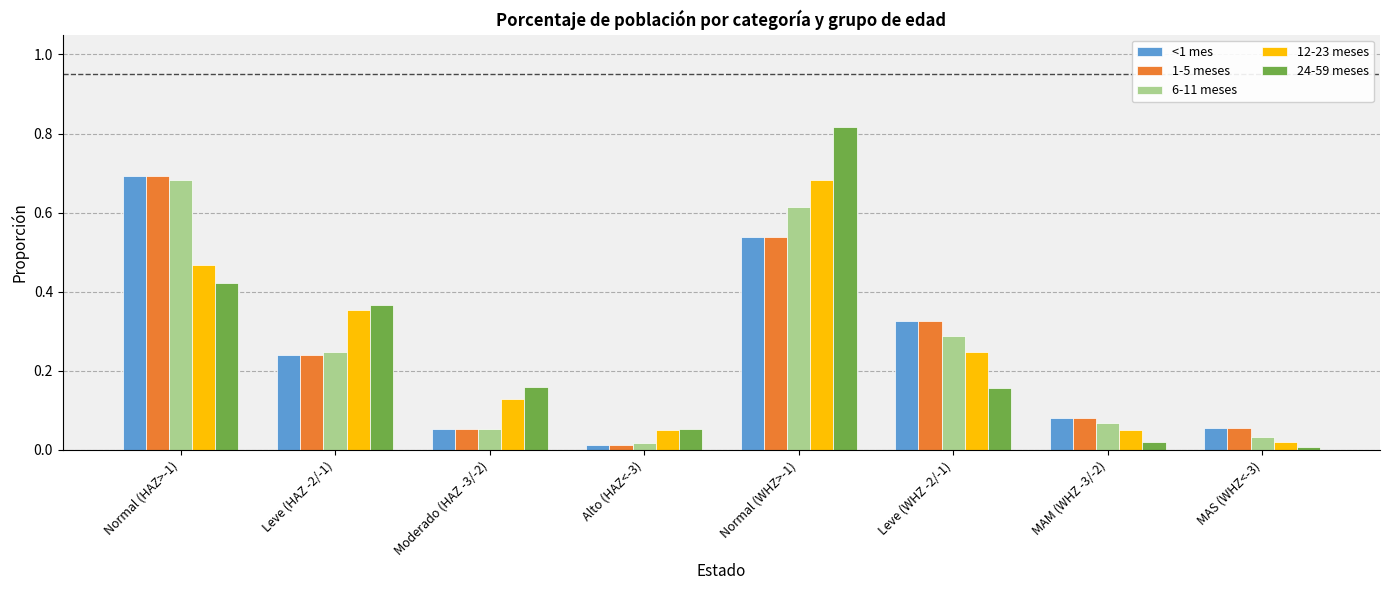

Is the value of <1 mes at Alto (HAZ<-3) greater than the value of 1-5 meses at Moderado (HAZ -3/-2)?

No